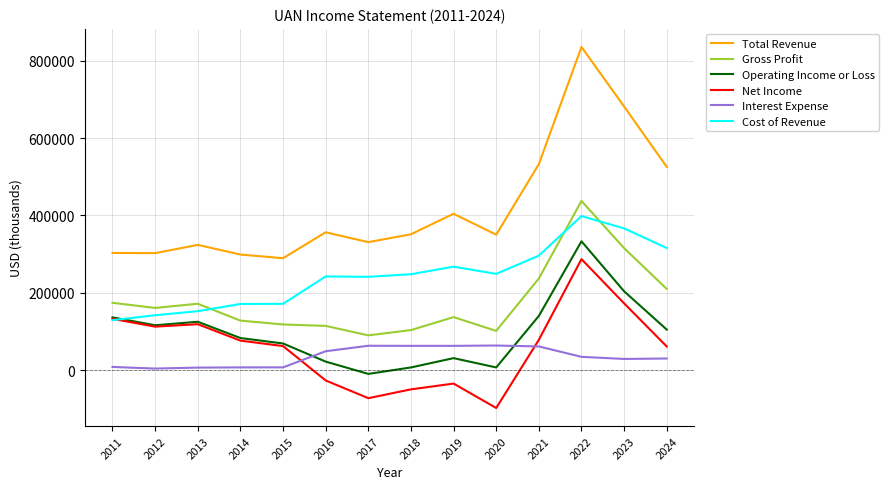

True or false: Gross Profit and Operating Income or Loss intersect in this chart.

False